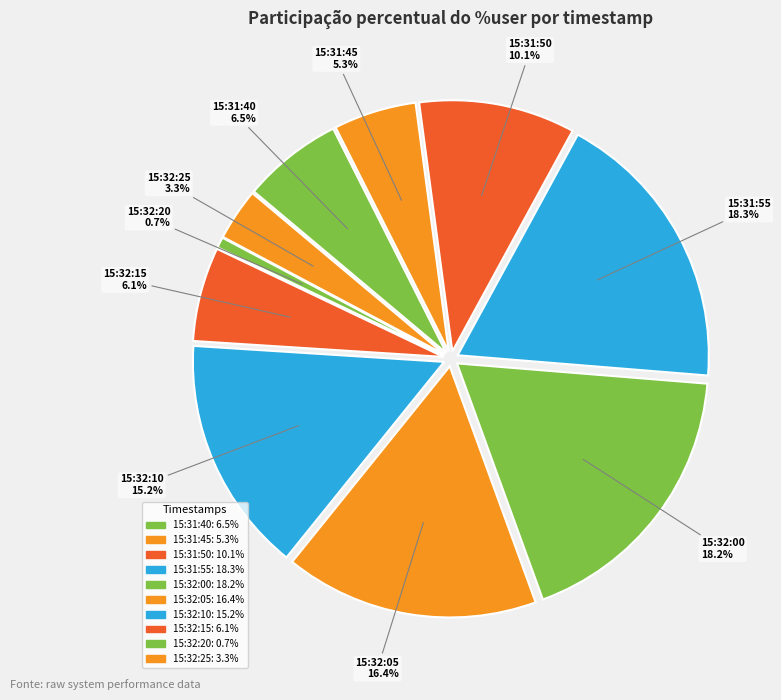

Rank the categories by value from lowest to highest.

15:32:20, 15:32:25, 15:31:45, 15:32:15, 15:31:40, 15:31:50, 15:32:10, 15:32:05, 15:32:00, 15:31:55